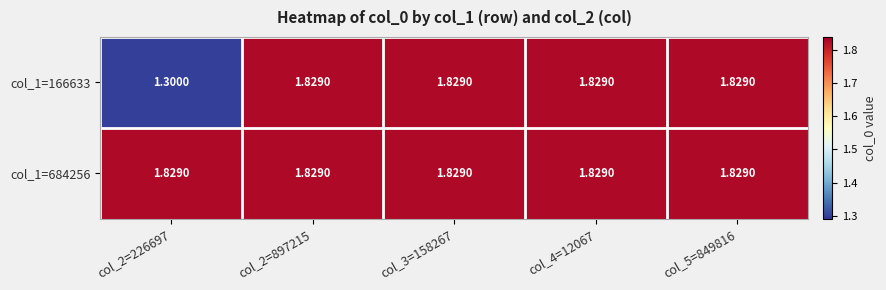

Reading left to right, list all the values displayed in this chart.

col_1=166633: col_2=226697=1.3	col_2=897215=1.8	col_3=158267=1.8	col_4=12067=1.8	col_5=849816=1.8
col_1=684256: col_2=226697=1.8	col_2=897215=1.8	col_3=158267=1.8	col_4=12067=1.8	col_5=849816=1.8